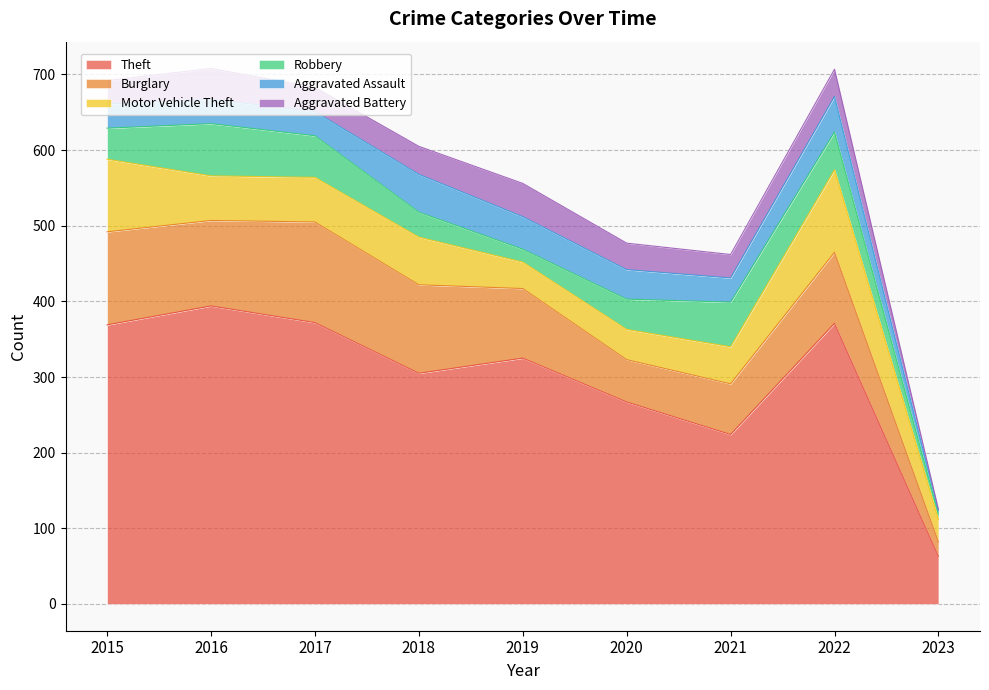

True or false: Robbery has more than 1 points higher than both neighbors.

True